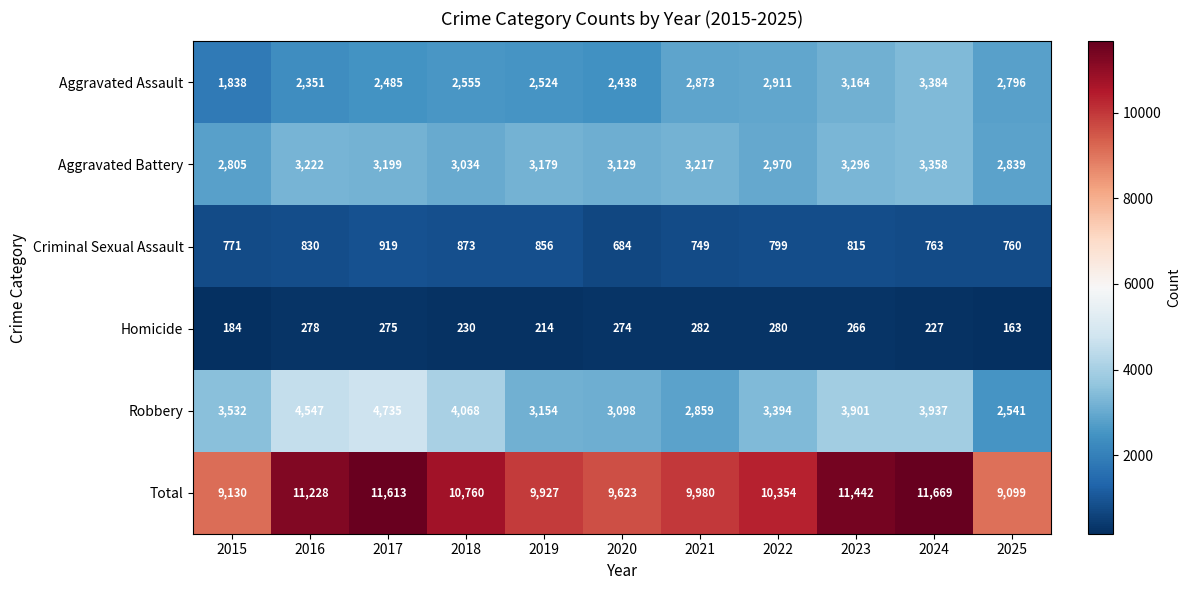

What value does the Aggravated Battery series have at 2020?

3129